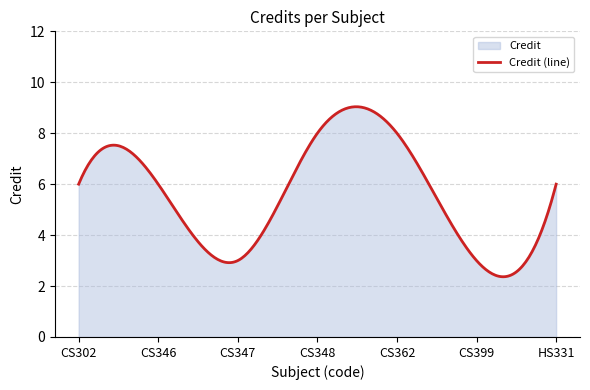

What is the smallest value displayed?

2.4